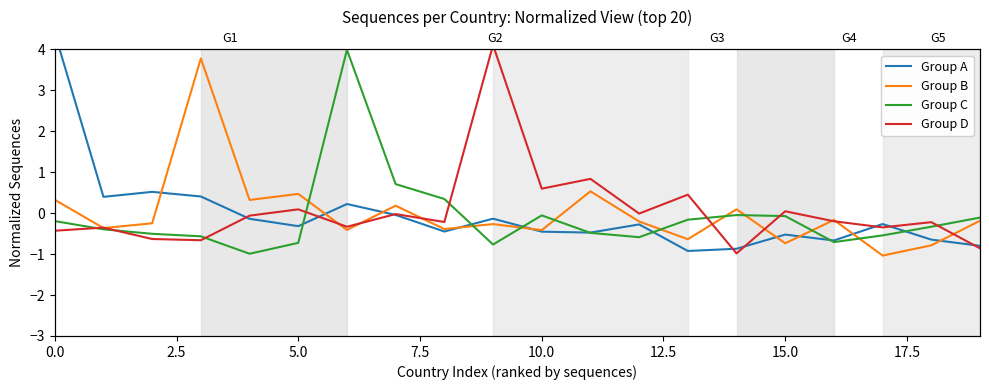

Which series has the largest total across all categories?

Group D